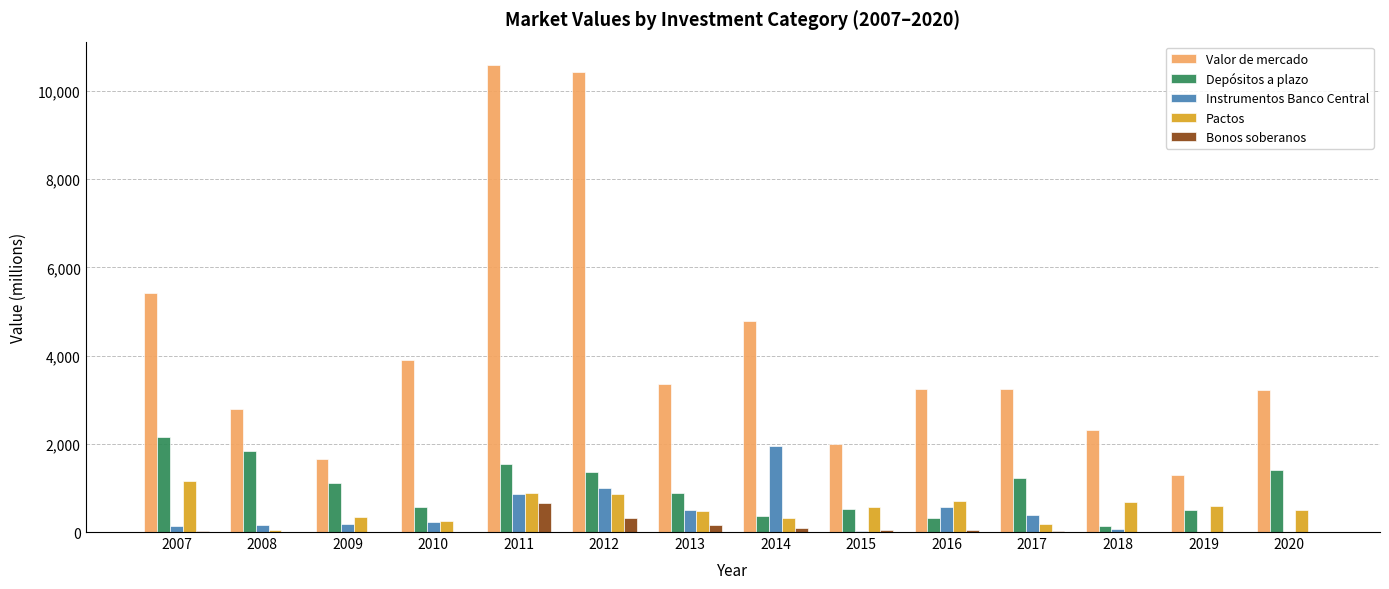

Which series changed the most between 2009 and 2012?

Valor de mercado